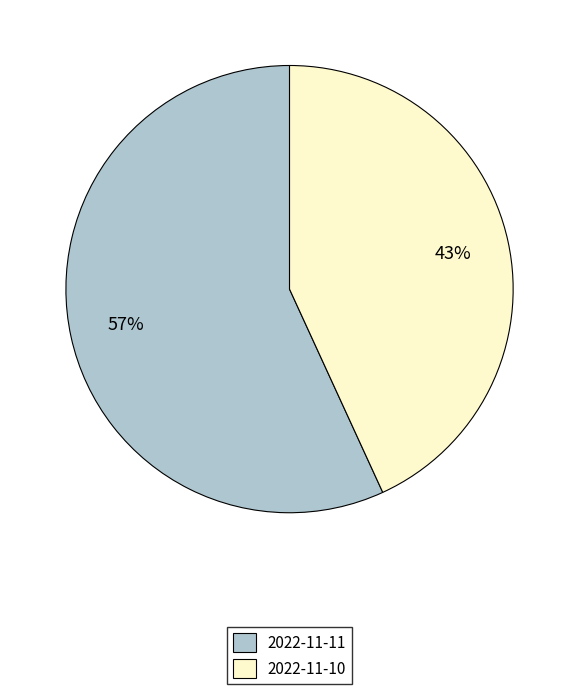

Do 2022-11-10 and 2022-11-11 together represent more than half of the pie?

Yes